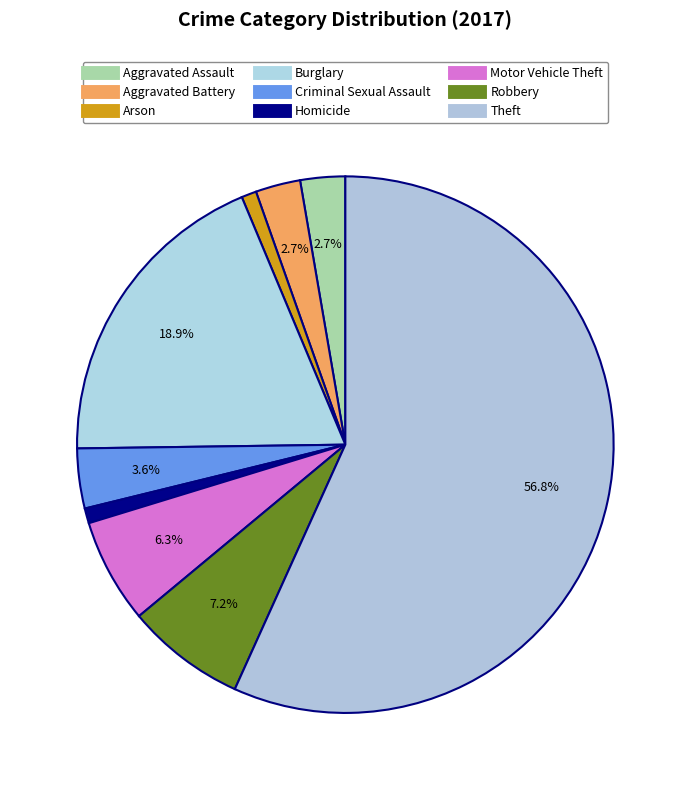

Count the number of slices in the pie.

9